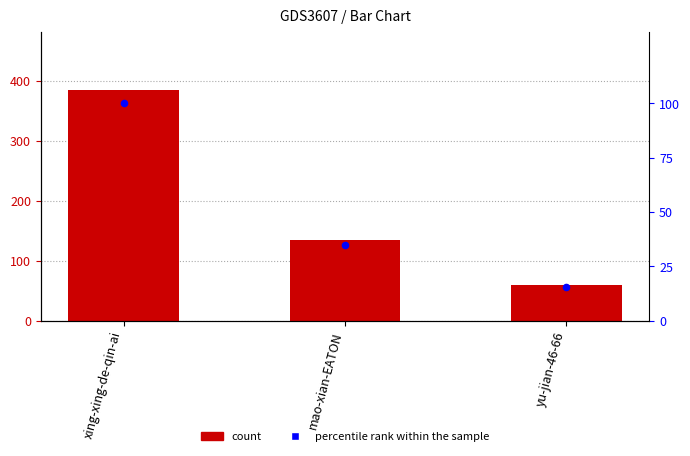

What is the total value across all series at mao-xian-EATON?

168.7